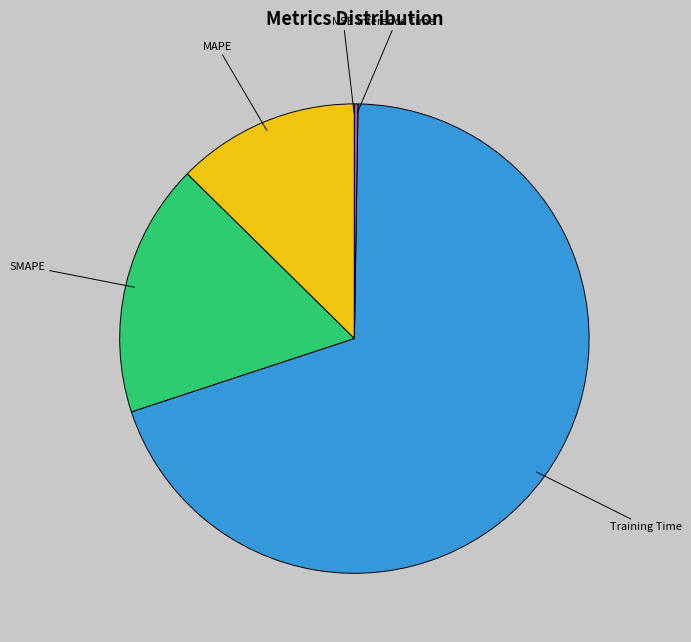

Is there any slice that represents more than half of the pie?

Yes